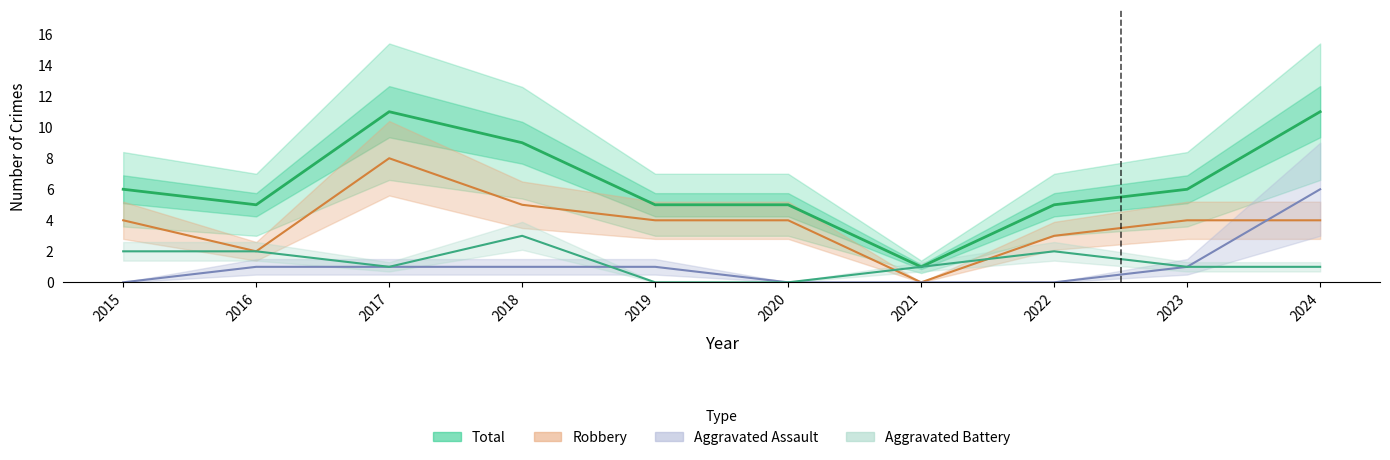

Which series changed the most between 2015 and 2020?

Aggravated Battery